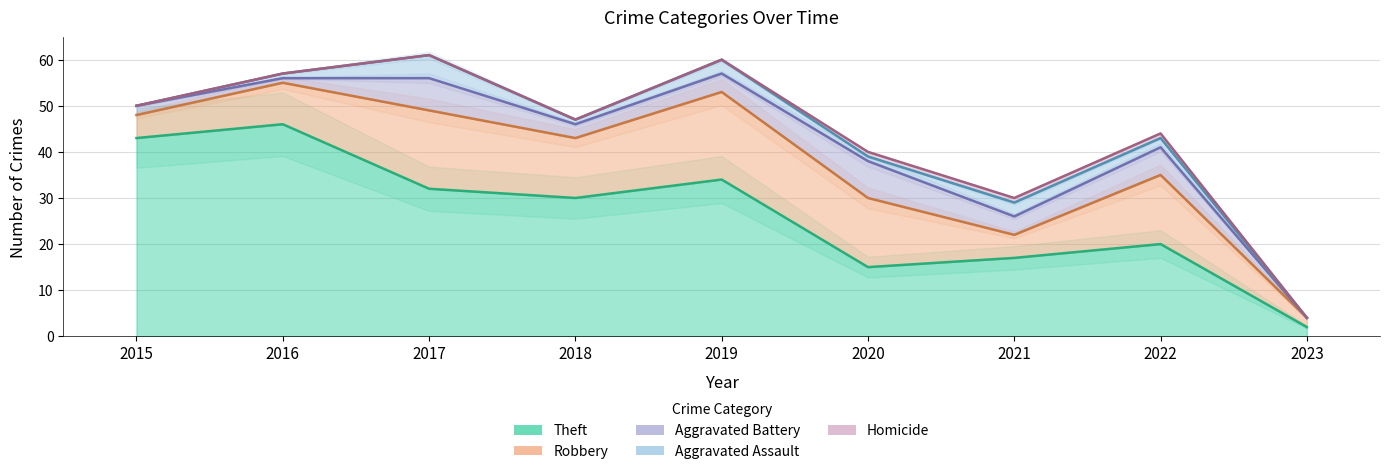

Rank the categories by Homicide value from highest to lowest.

2020, 2021, 2022, 2015, 2016, 2017, 2018, 2019, 2023